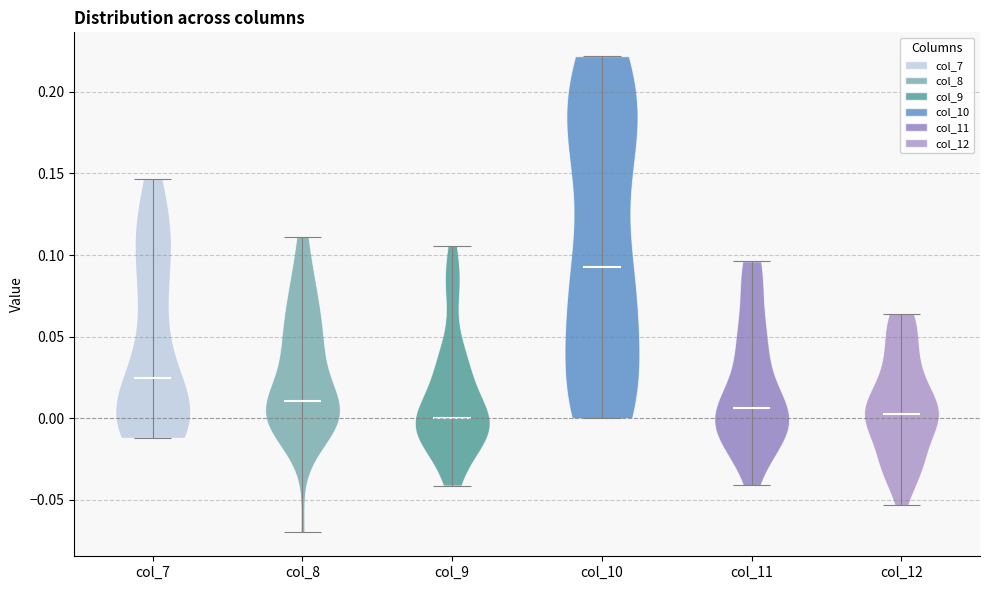

Reading left to right, read every violin against the y-axis: where its median line is, and the lowest and highest points it reaches. The values are not printed on the chart, so give them approximately, as read against the axis.

col_7: median line 0.025, lowest point -0.010, highest point 0.145
col_8: median line 0.010, lowest point -0.070, highest point 0.110
col_9: median line 0.000, lowest point -0.040, highest point 0.105
col_10: median line 0.095, lowest point 0.000, highest point 0.220
col_11: median line 0.005, lowest point -0.040, highest point 0.095
col_12: median line 0.000, lowest point -0.055, highest point 0.065